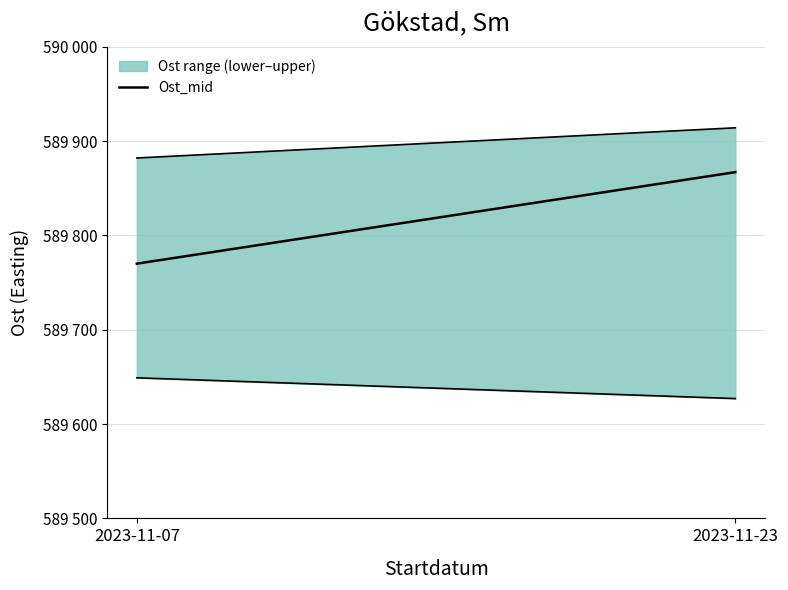

What is the sum of all values?

1179637